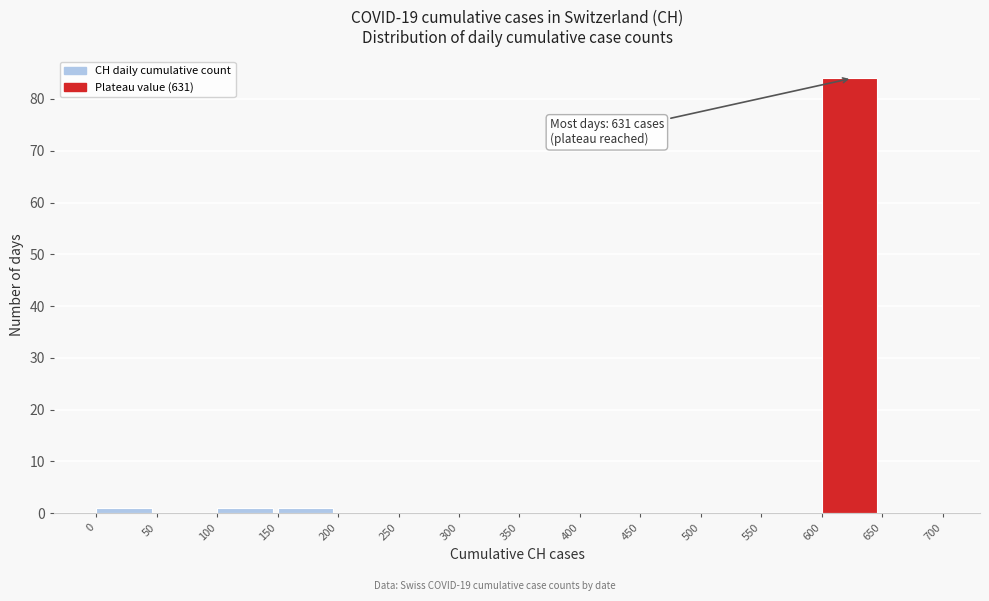

Over which range of the x-axis is the bar tallest?

600 to 650